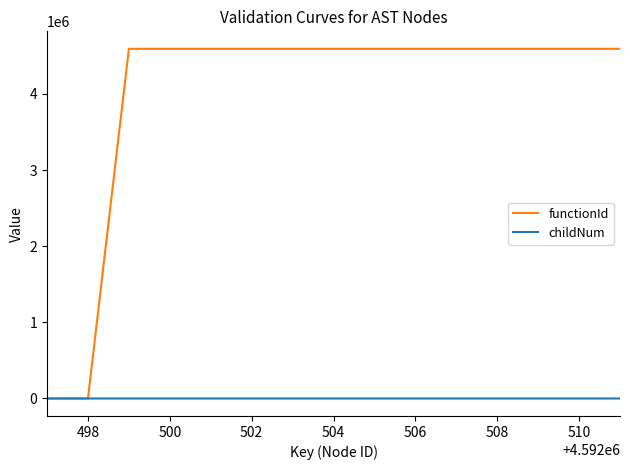

At how many categories does at least one series exceed 2307018?

13